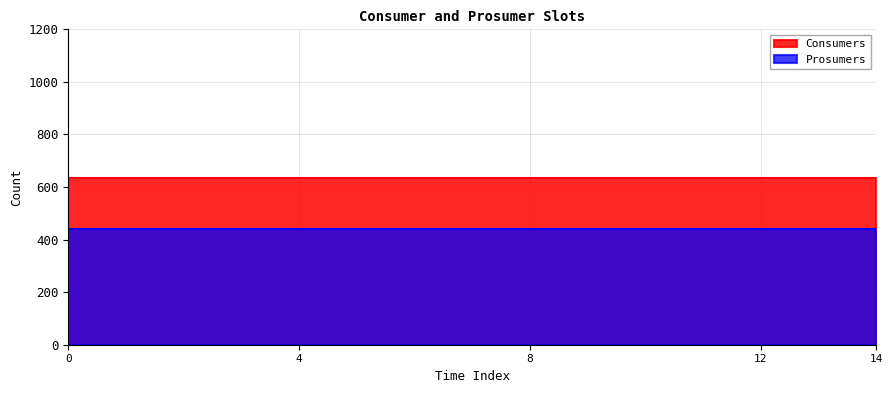

Reading right to left, list all the values displayed in this chart.

Consumers: 14=635	13=635	12=635	11=635	10=635	9=635	8=635	7=635	6=635	5=635	4=635	3=635	2=635	1=635	0=635
Prosumers: 14=440	13=440	12=440	11=440	10=440	9=440	8=440	7=440	6=440	5=440	4=440	3=440	2=440	1=440	0=440